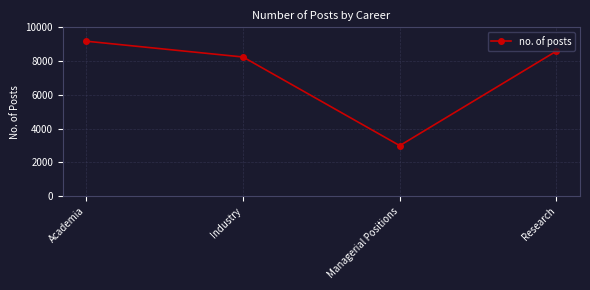

Which category has the lowest value across all series?

Managerial Positions